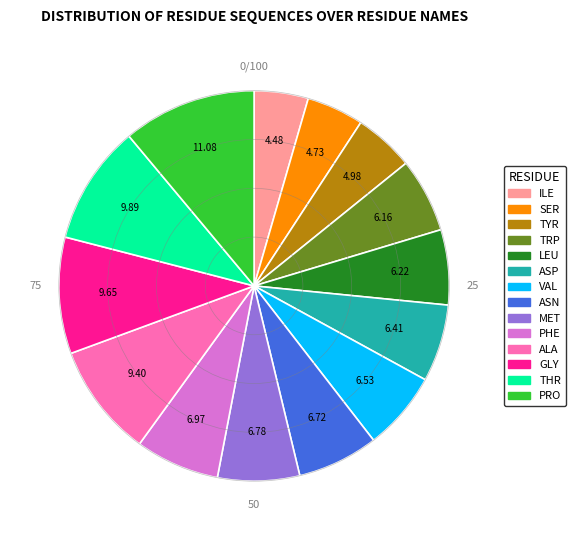

Which slice is the largest?

PRO